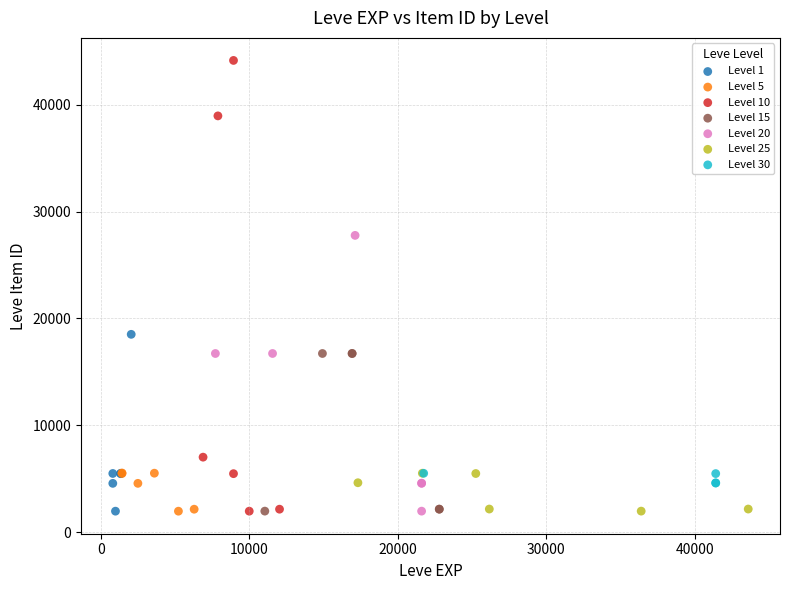

Which series reaches the maximum Y coordinate?

Level 10